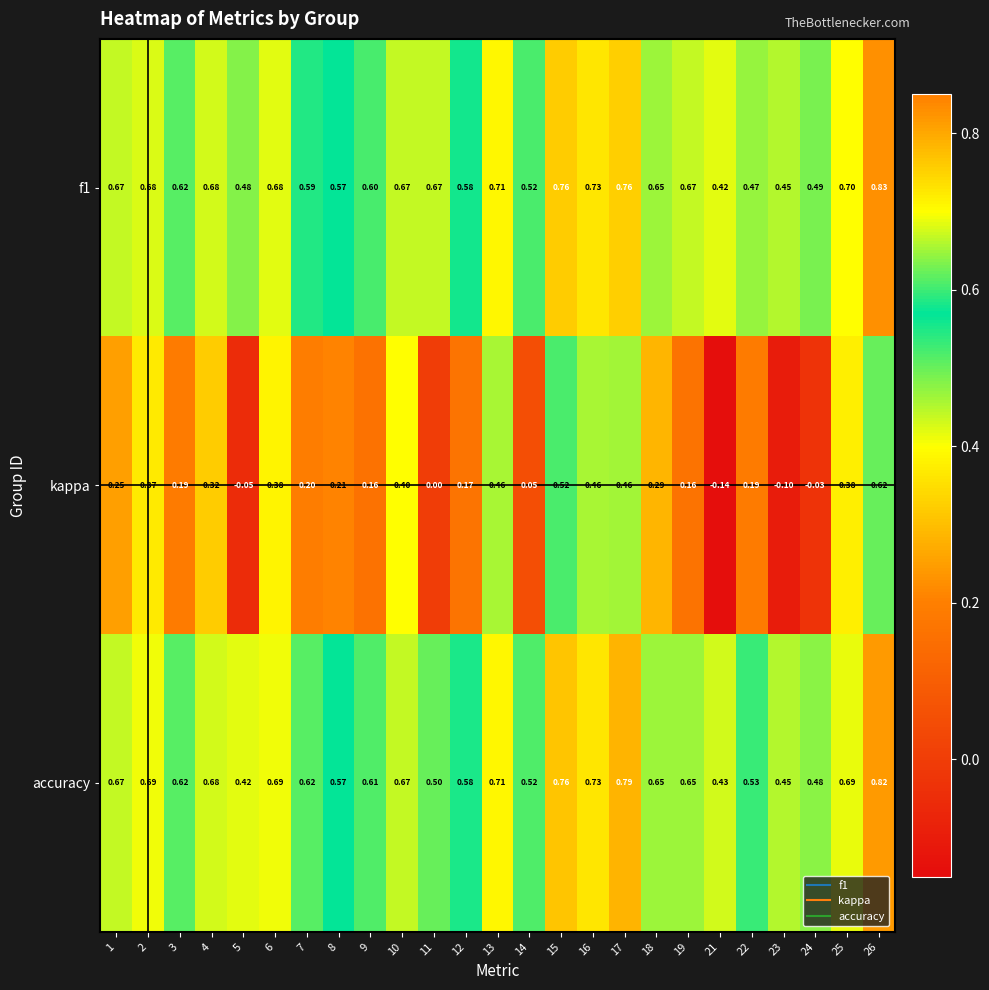

What is the smallest value displayed?

-0.1